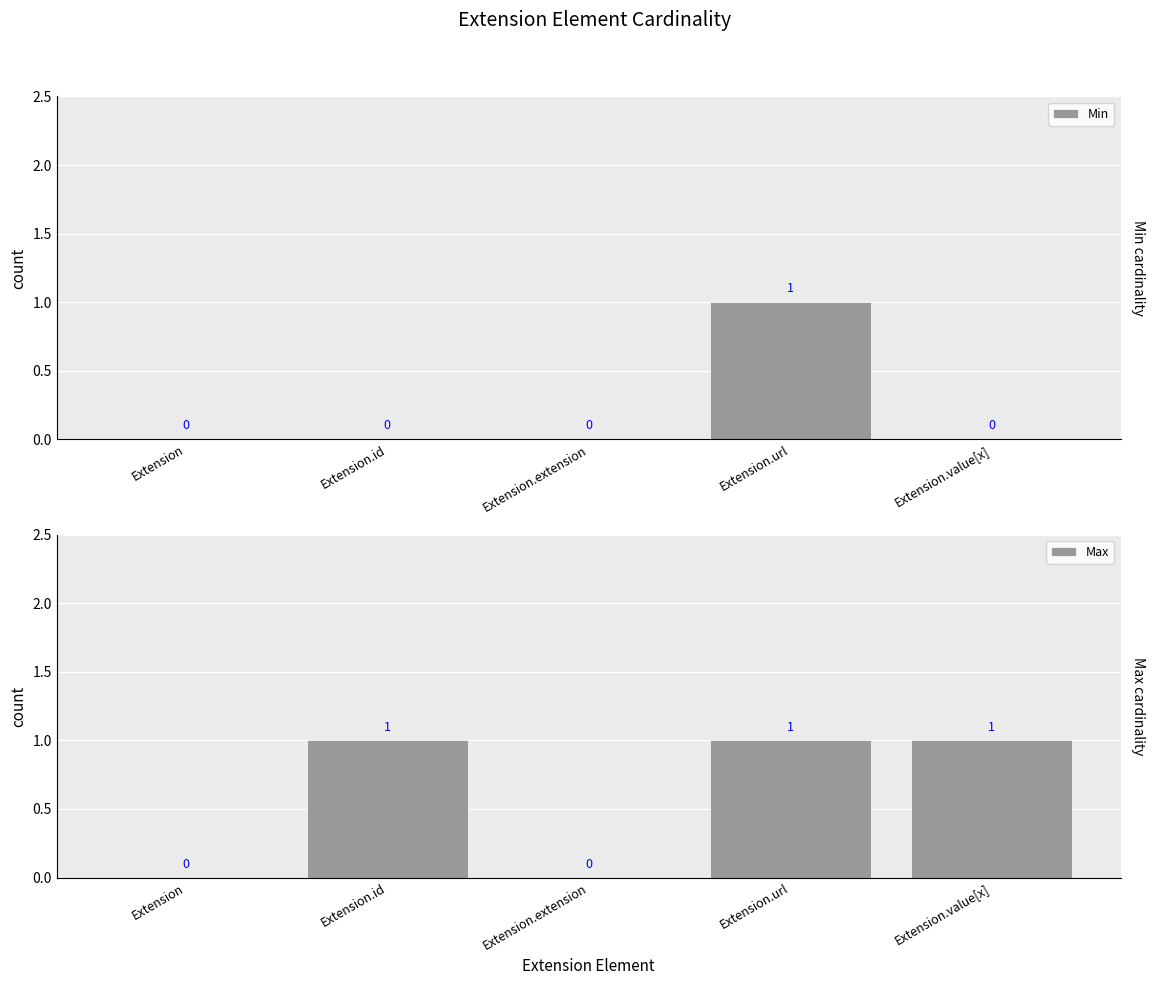

Which series has the largest range (max minus min)?

Min